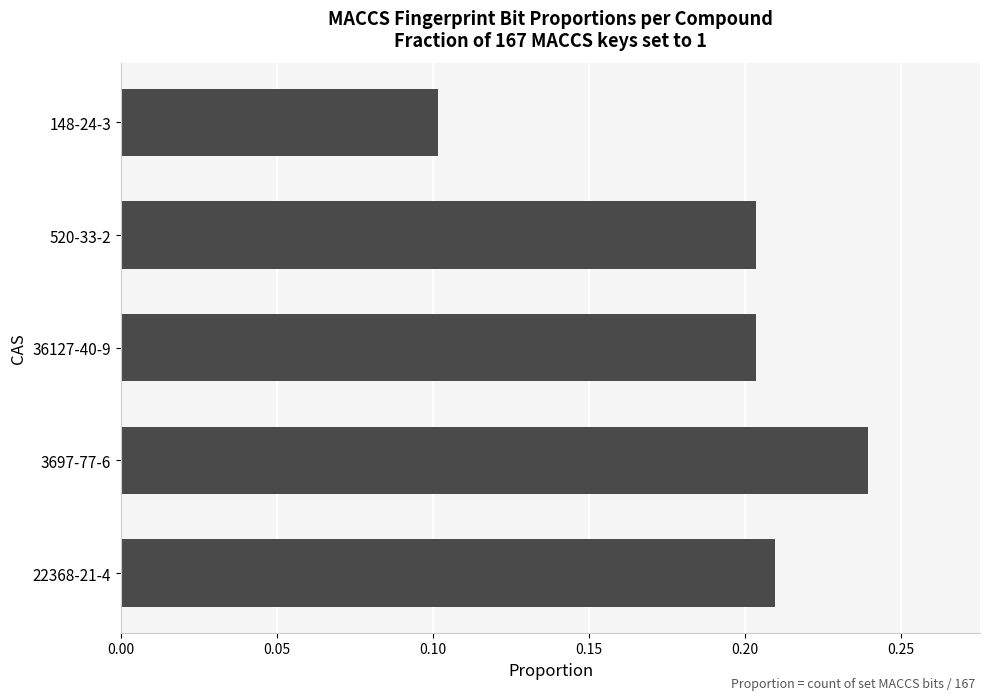

Which category has the highest value across all series?

3697-77-6